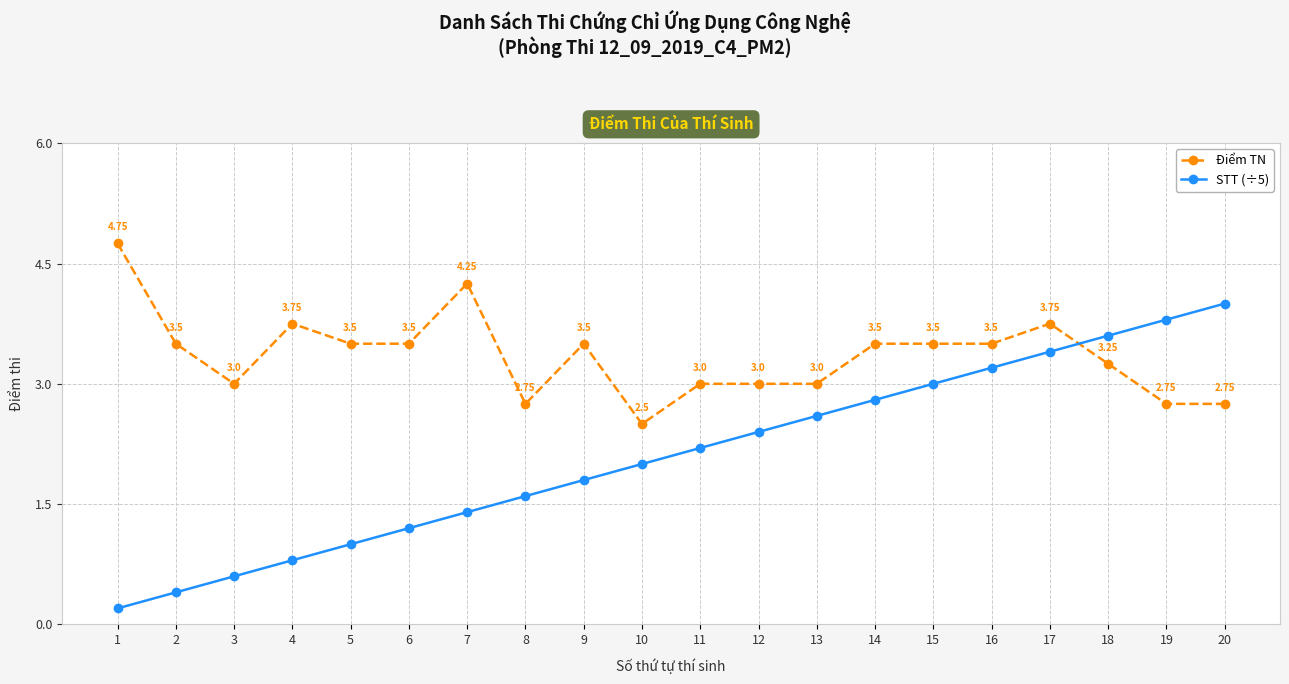

What is the sum of all Điểm TN values?

67.0